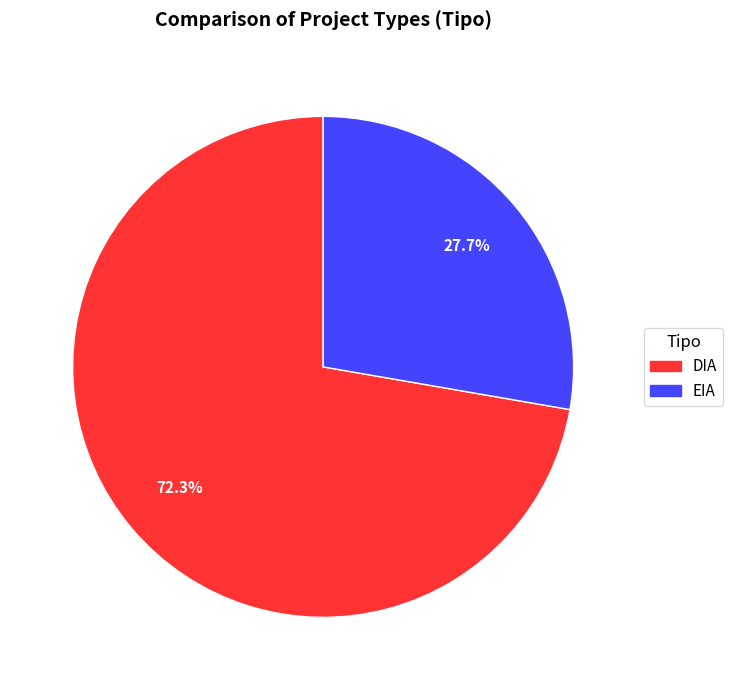

Is the sum of DIA and EIA greater than half?

Yes